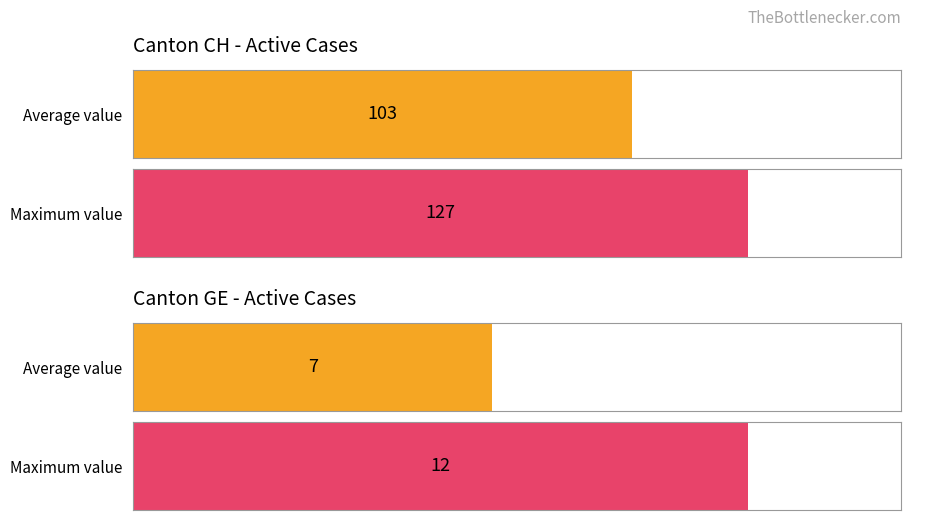

Are the bars horizontal?

Yes